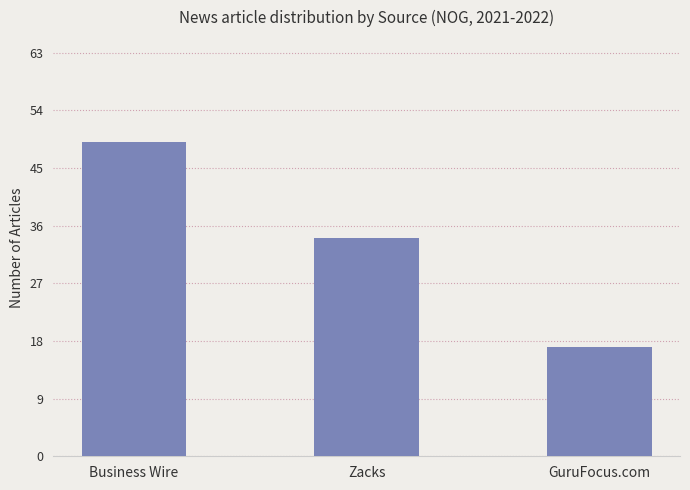

Reading right to left, list all the values displayed in this chart.

17	34	49